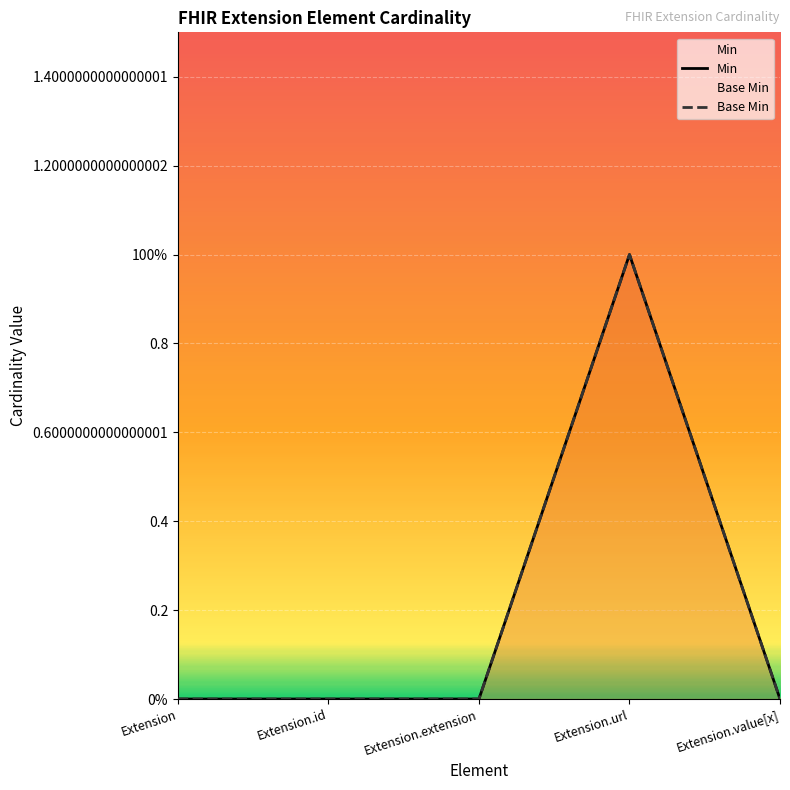

What is the value of the Min point at the 4th from the left?

1